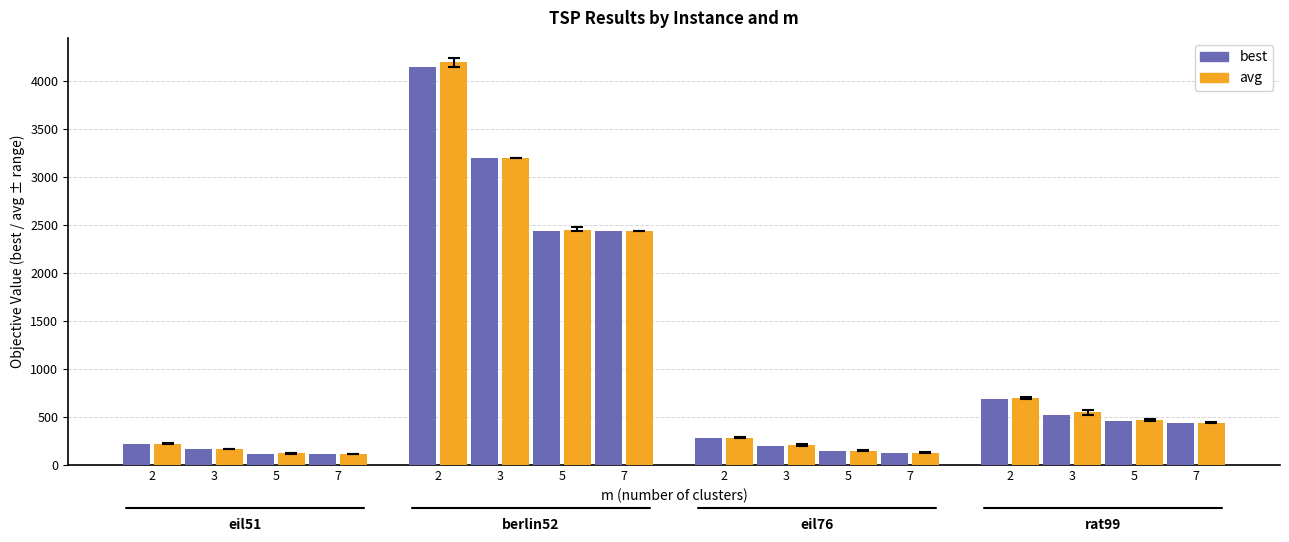

Does the chart contain any negative values?

No